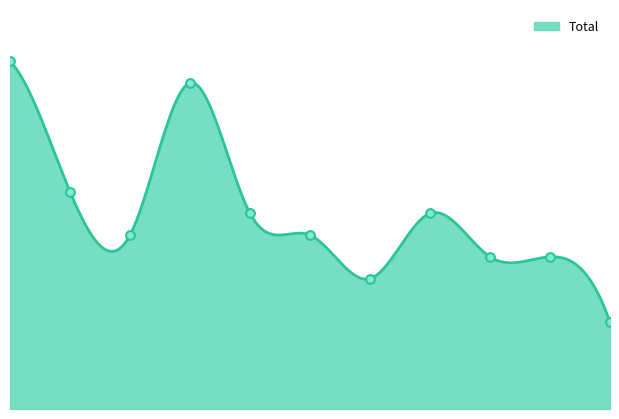

Approximately how many times larger is the value at 2015 compared to 2018?

1.1